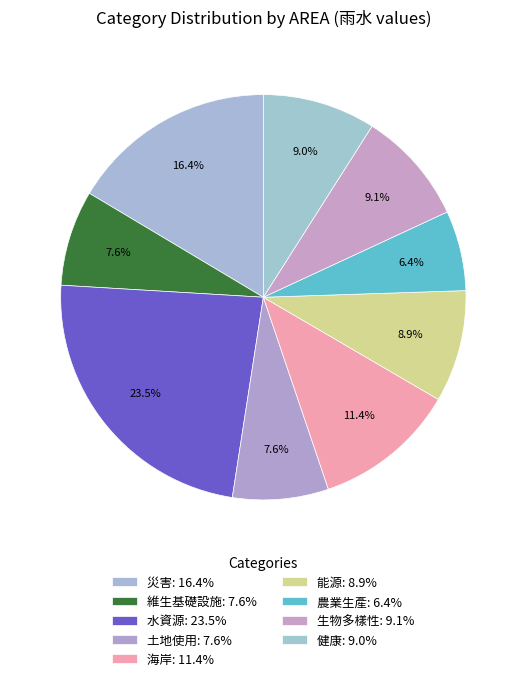

How many segments does this pie chart have?

9